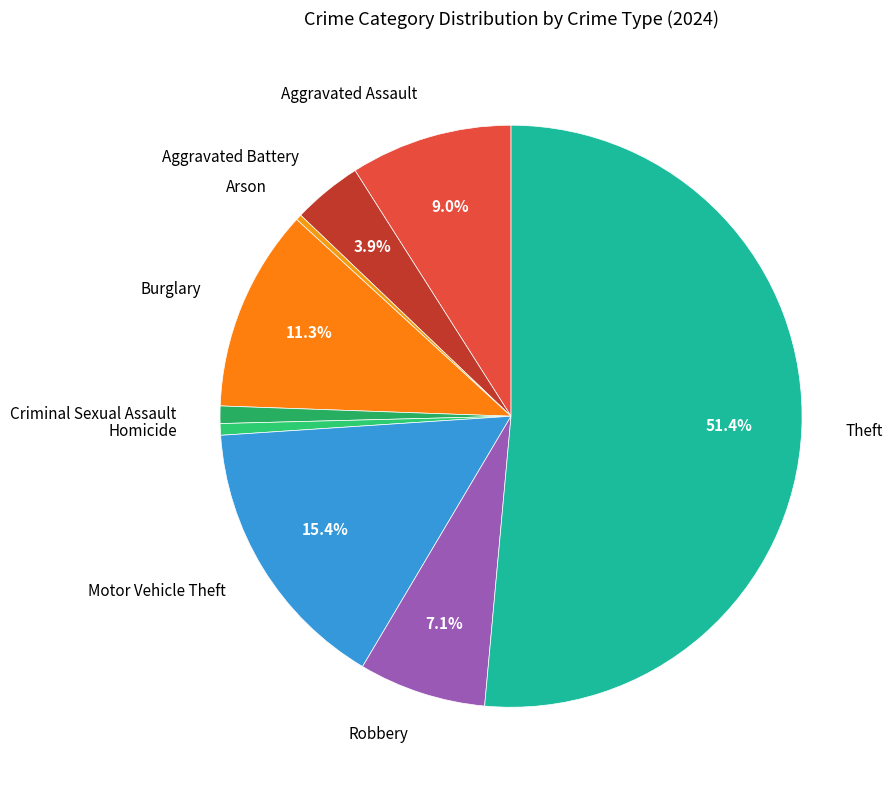

Is there any slice that represents more than half of the pie?

Yes